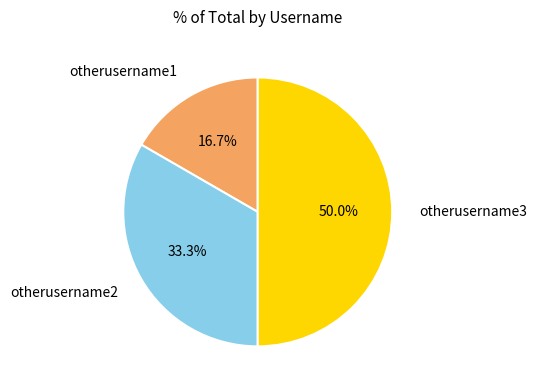

How many slices are in this pie chart?

3